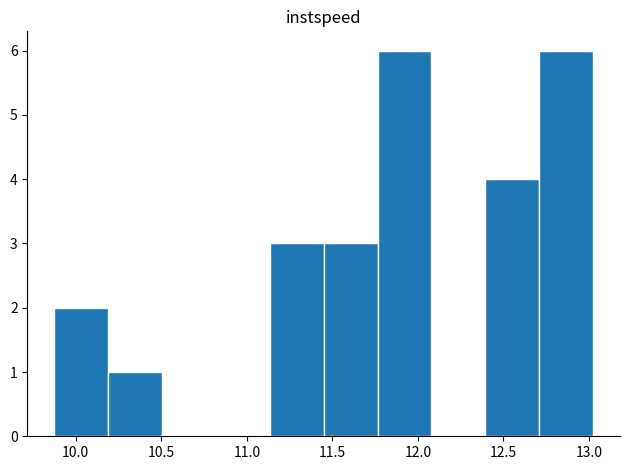

Reading left to right, transcribe this chart: for each bar, give the range it covers on the x-axis and its height. Neither the bar edges nor the heights are printed on the chart, so give them approximately, as read against the axes.

9.85 to 10.20: 2
10.20 to 10.50: 1
10.50 to 10.80: 0
10.80 to 11.15: 0
11.15 to 11.45: 3
11.45 to 11.75: 3
11.75 to 12.10: 6
12.10 to 12.40: 0
12.40 to 12.70: 4
12.70 to 13.00: 6